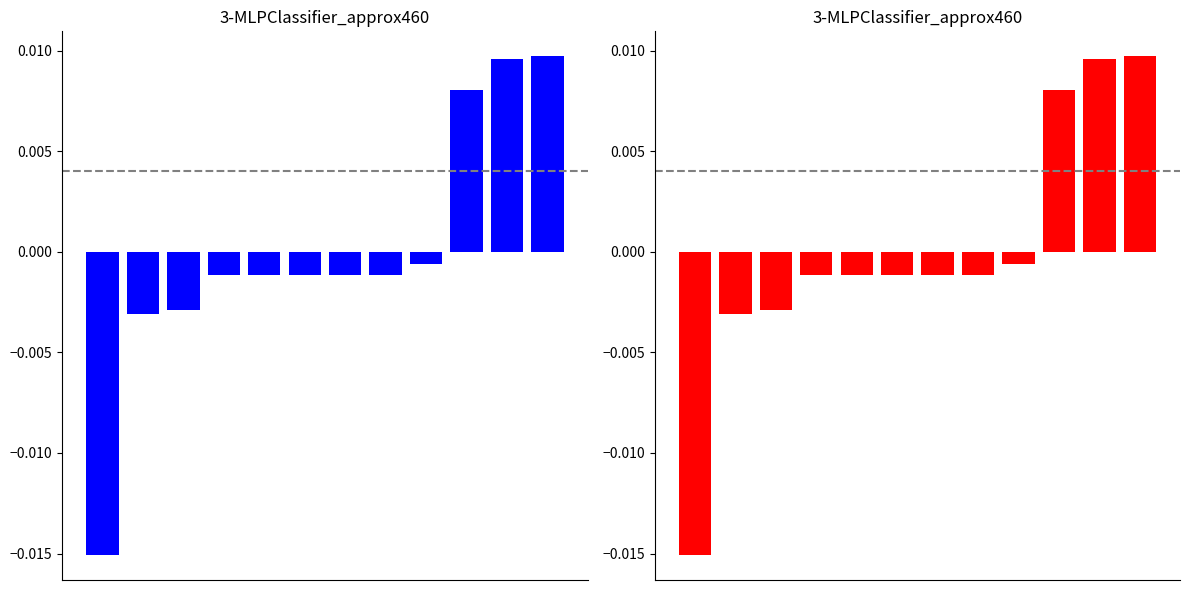

Where does the data first go above 0?

9